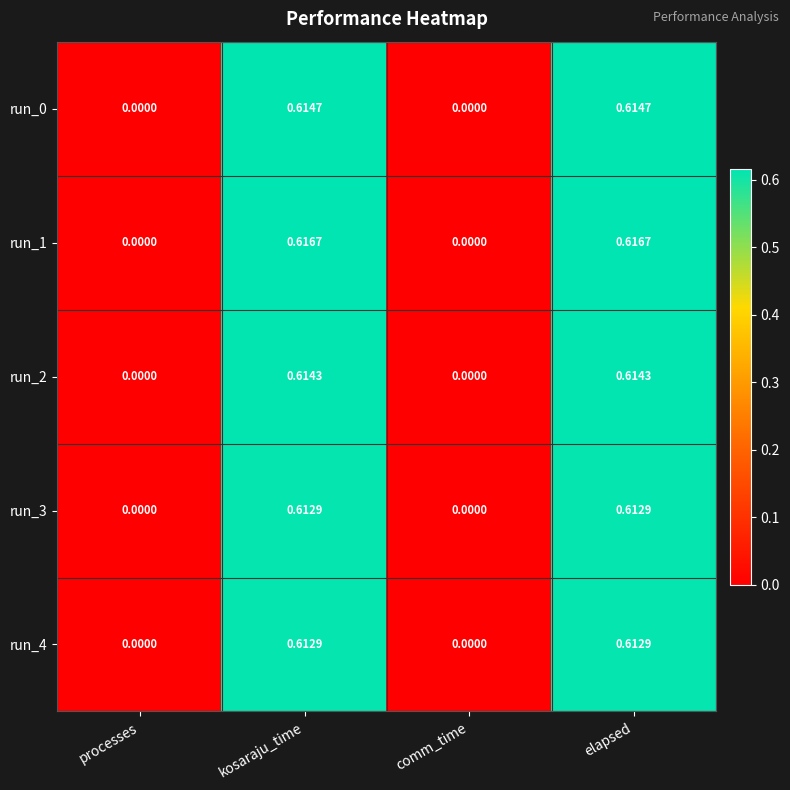

Which label corresponds to the smallest value in the chart?

processes